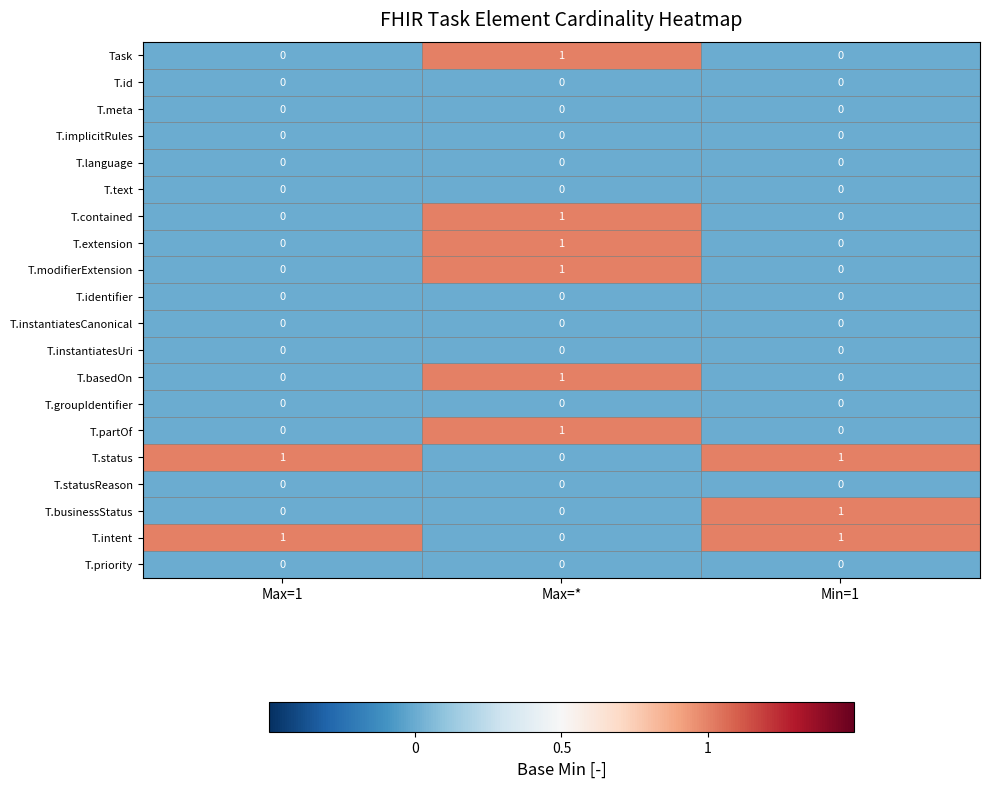

What is the total value across all series at Min=1?

3